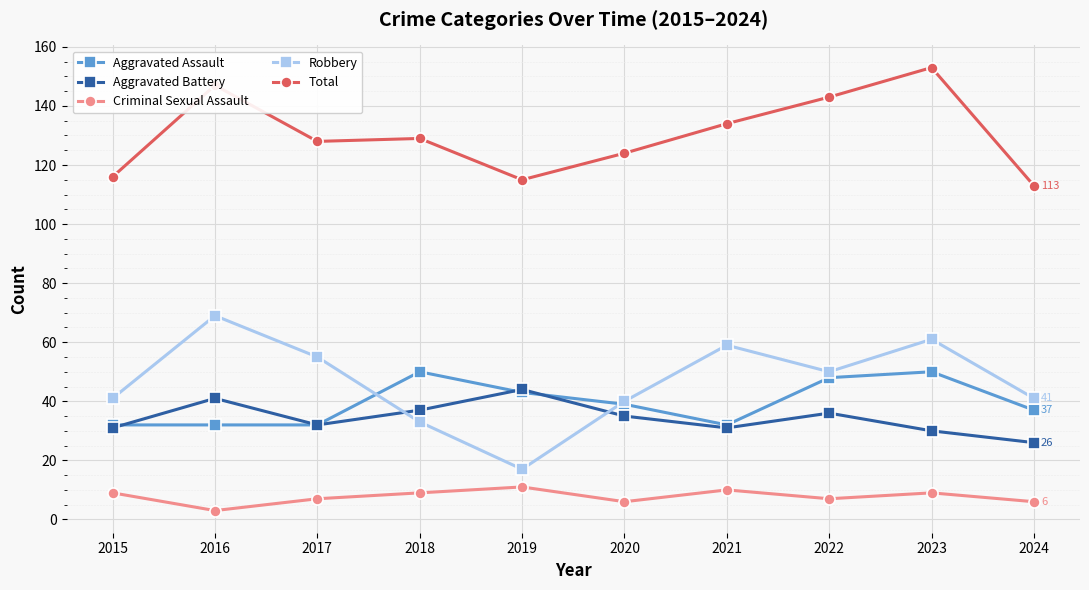

Reading left to right, what are all the values shown in this chart?

Aggravated Assault: 32	32	32	50	43	39	32	48	50	37
Aggravated Battery: 31	41	32	37	44	35	31	36	30	26
Criminal Sexual Assault: 9	3	7	9	11	6	10	7	9	6
Robbery: 41	69	55	33	17	40	59	50	61	41
Total: 116	147	128	129	115	124	134	143	153	113